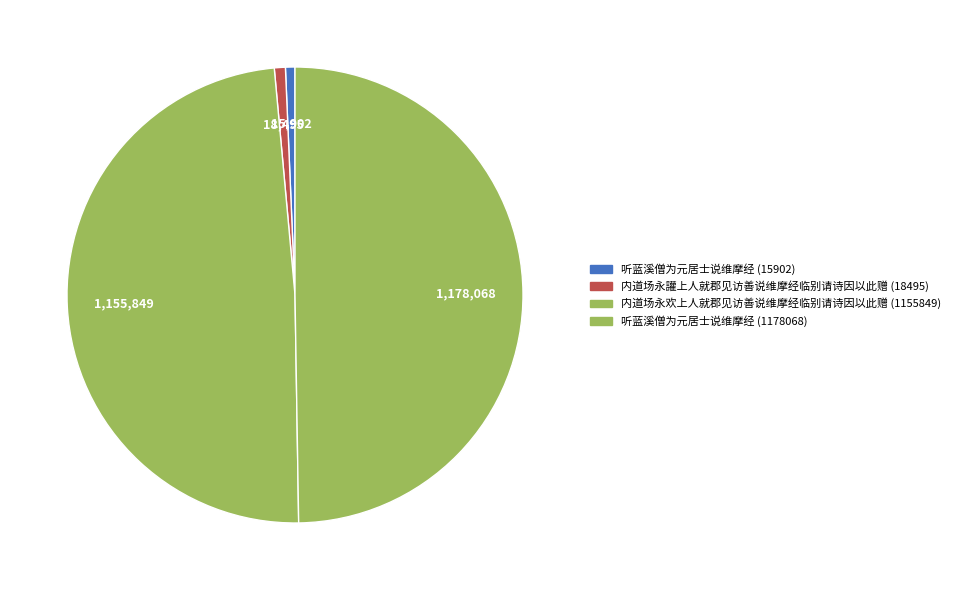

Is it true that 内道场永欢上人就郡见访善说维摩经临别请诗因以此赠 (1155849) is 35% of the pie?

False